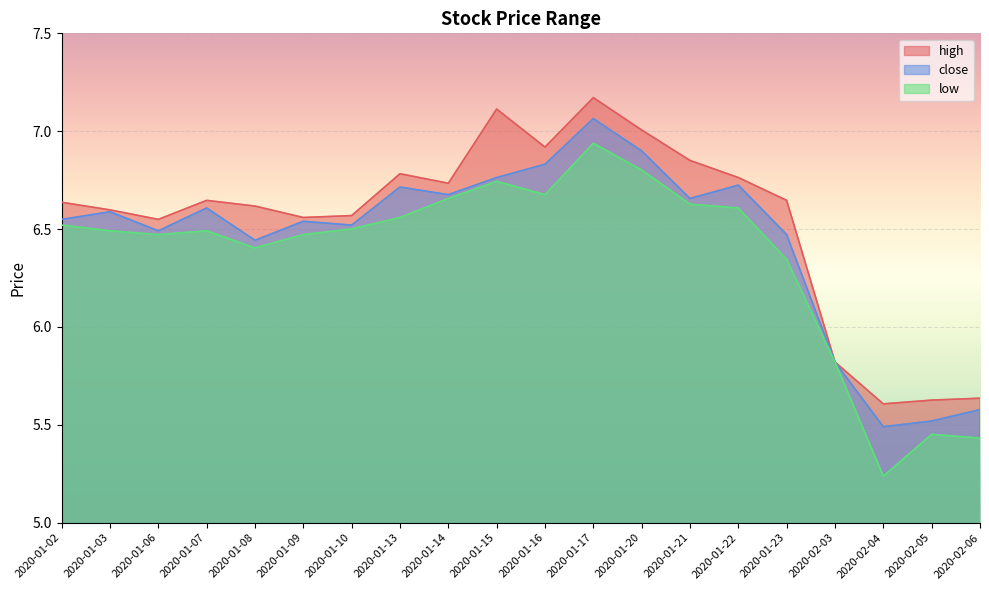

What is the difference between the maximum and minimum values in the close series?

1.6